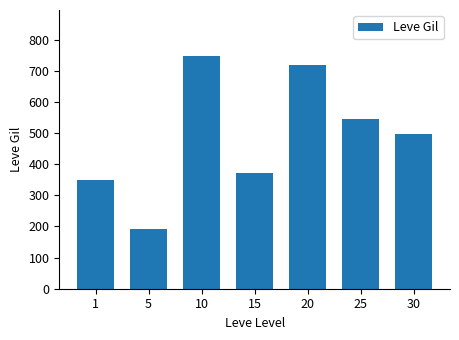

List the labels in order of value, smallest first.

5, 1, 15, 30, 25, 20, 10